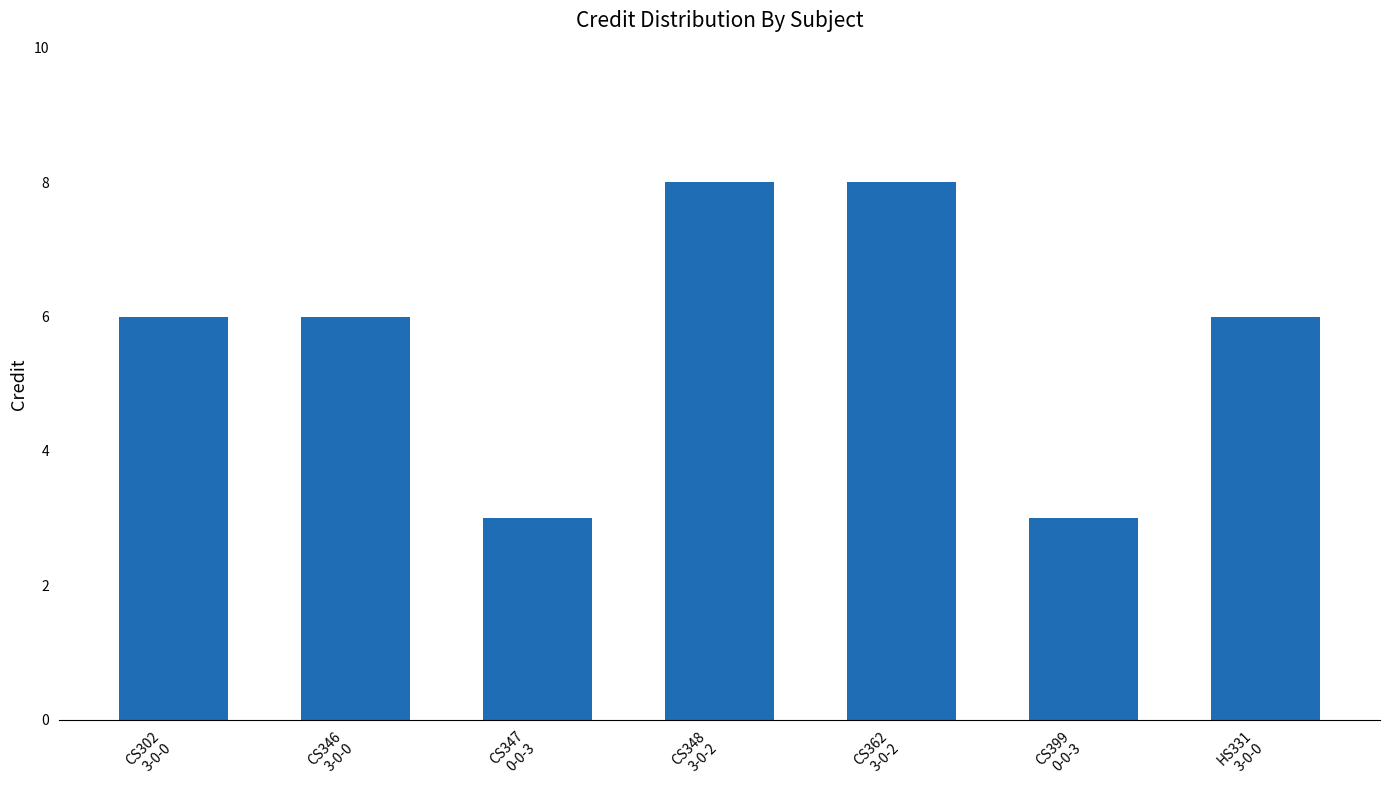

How many data points does each series have?

7